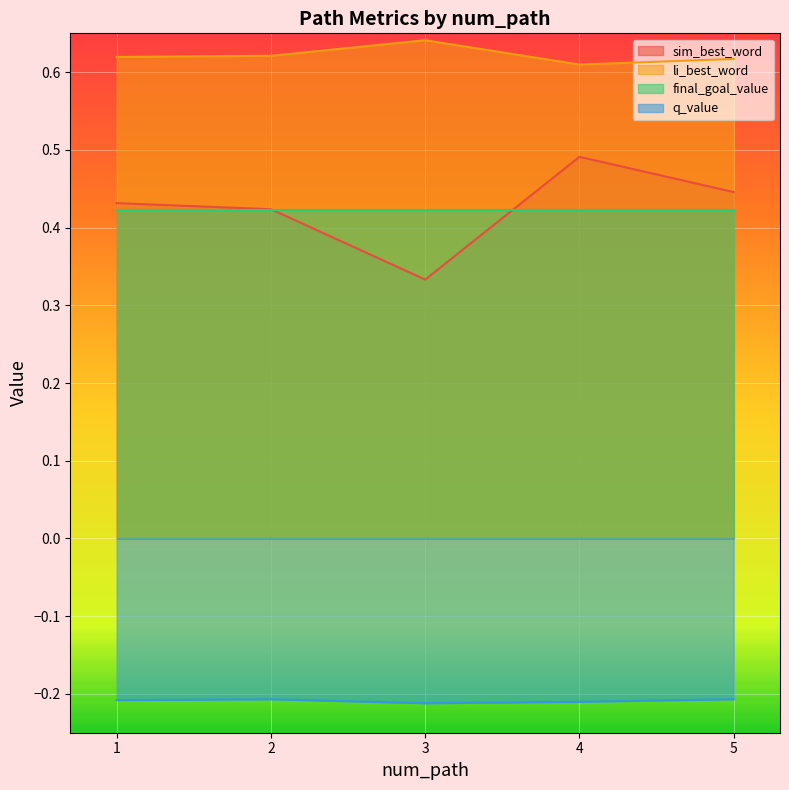

In li_best_word, how many points are higher than both neighbors (excluding endpoints)?

1